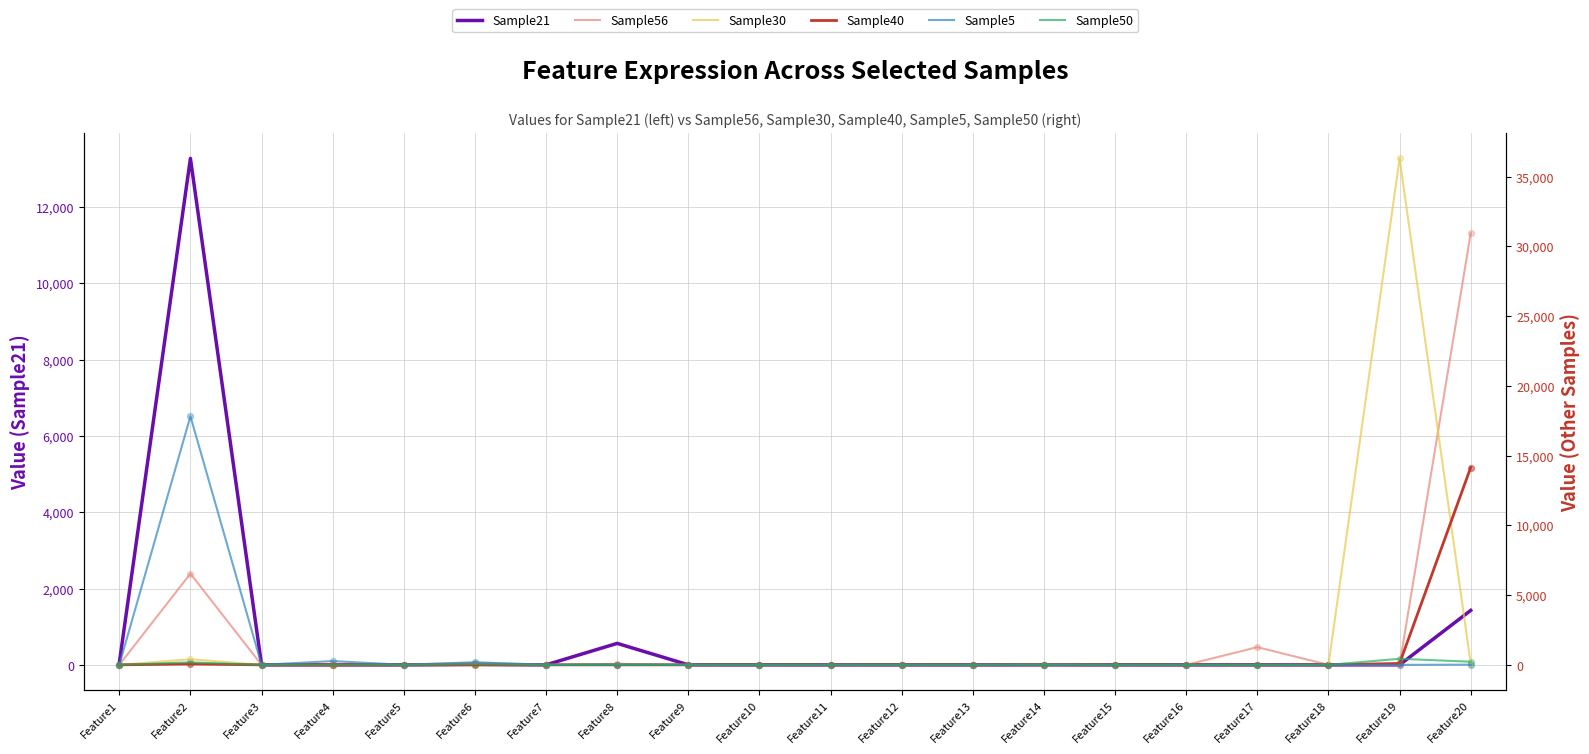

Which series reaches the maximum Y coordinate?

Sample30